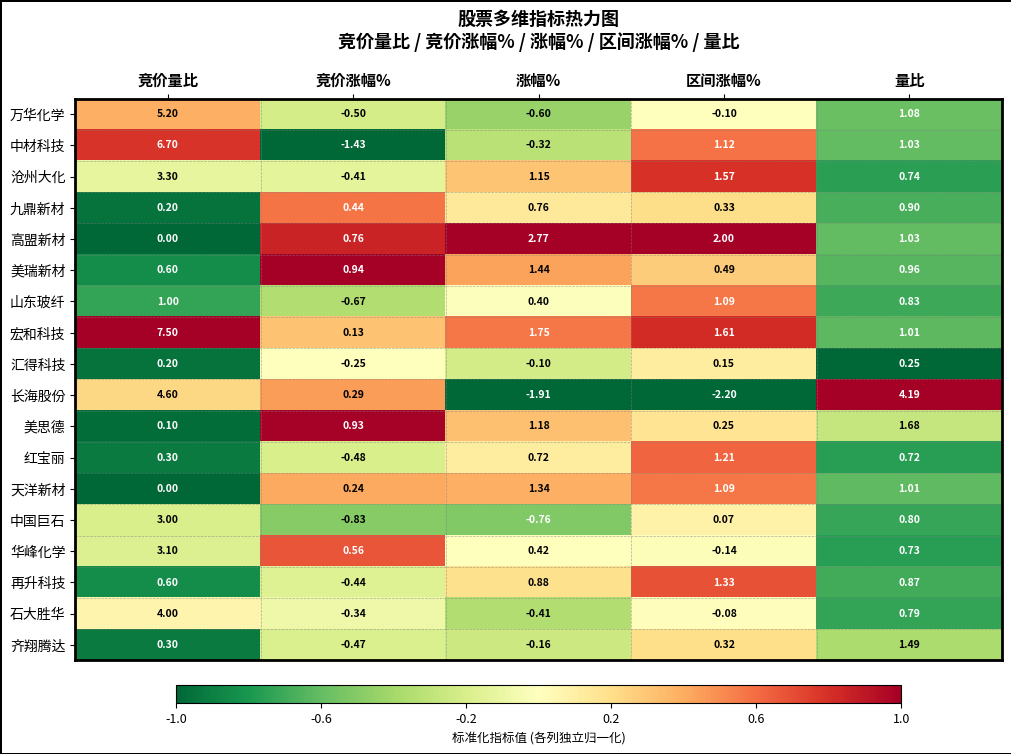

Which category has the highest value across all series?

竞价量比